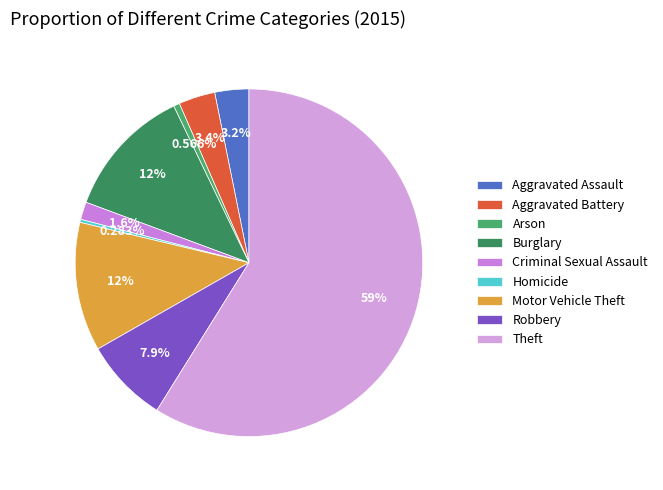

To the nearest percent, what percentage of the pie is Arson?

1%